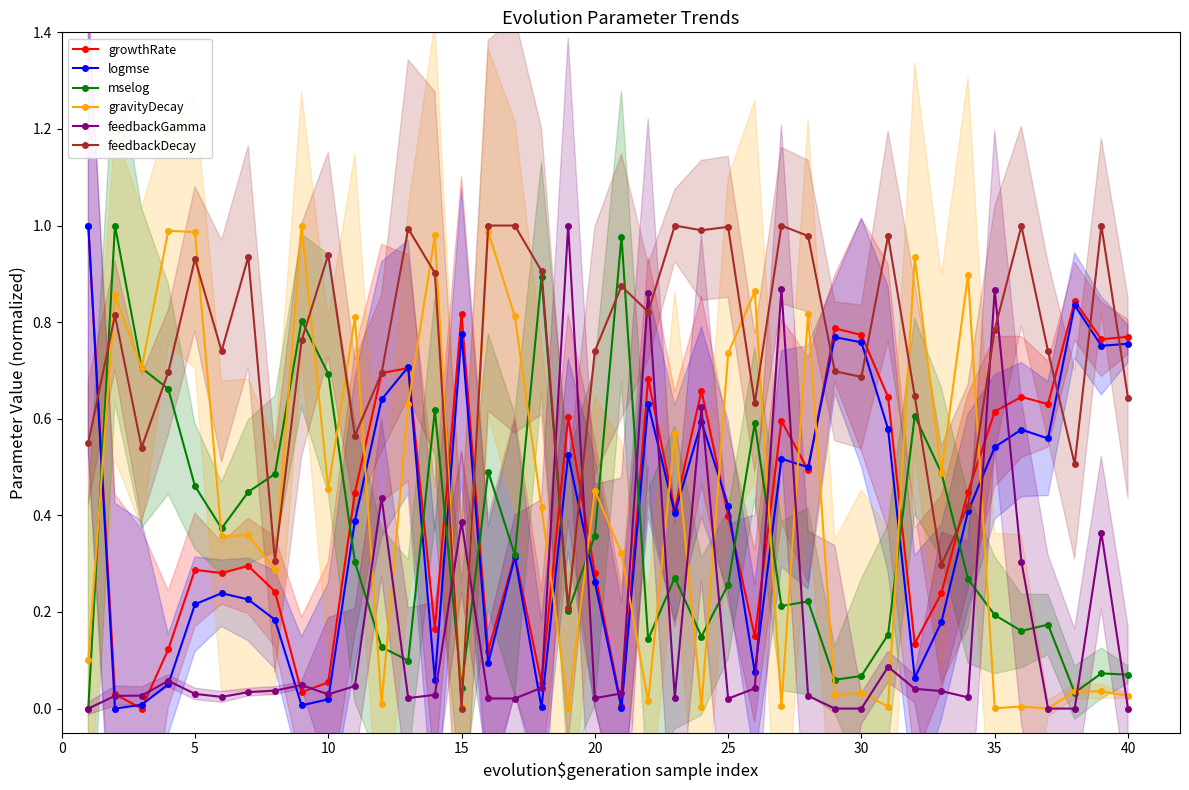

How many values in the mselog series exceed 0?

39